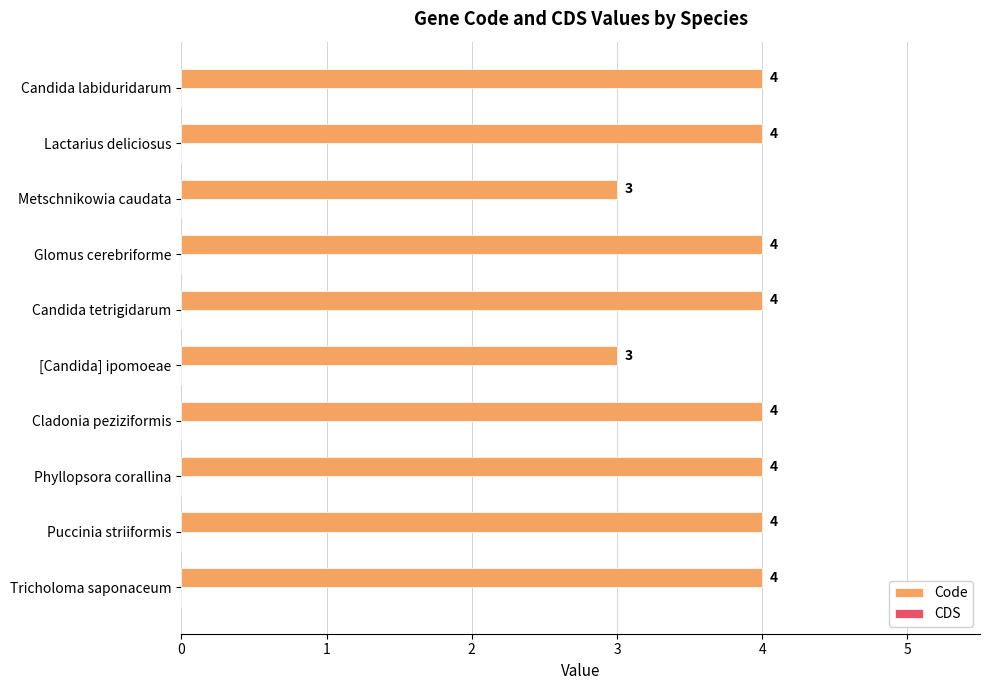

The value at Phyllopsora corallina is 7. True or false?

False